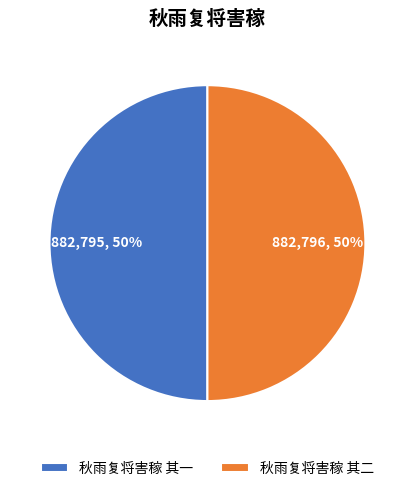

Combined, do 秋雨复将害稼 其二 and 秋雨复将害稼 其一 account for over 50%?

Yes